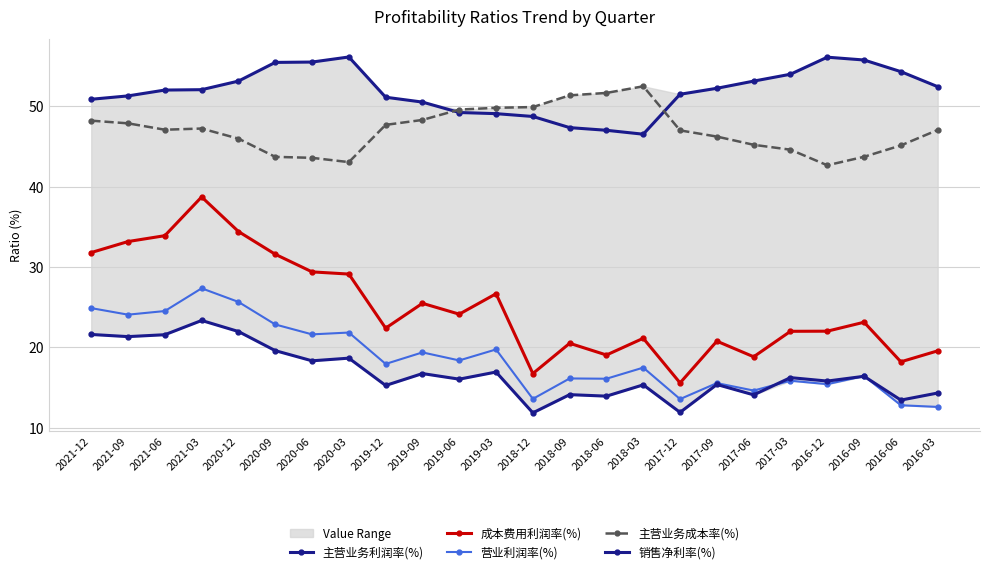

What is the label of the 6th point from the right?

2017-06